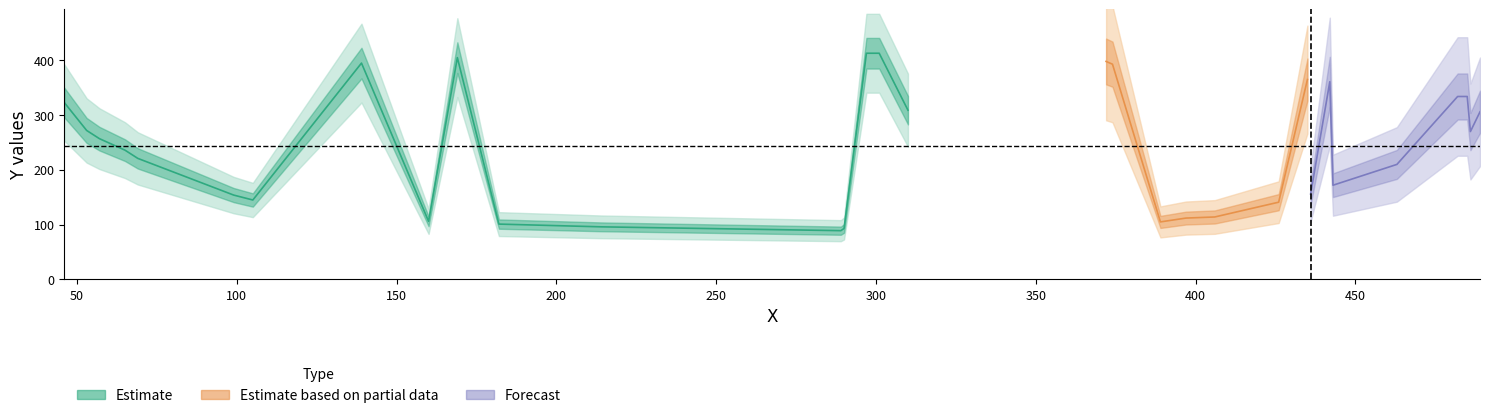

Which category has the highest value across all series?

297